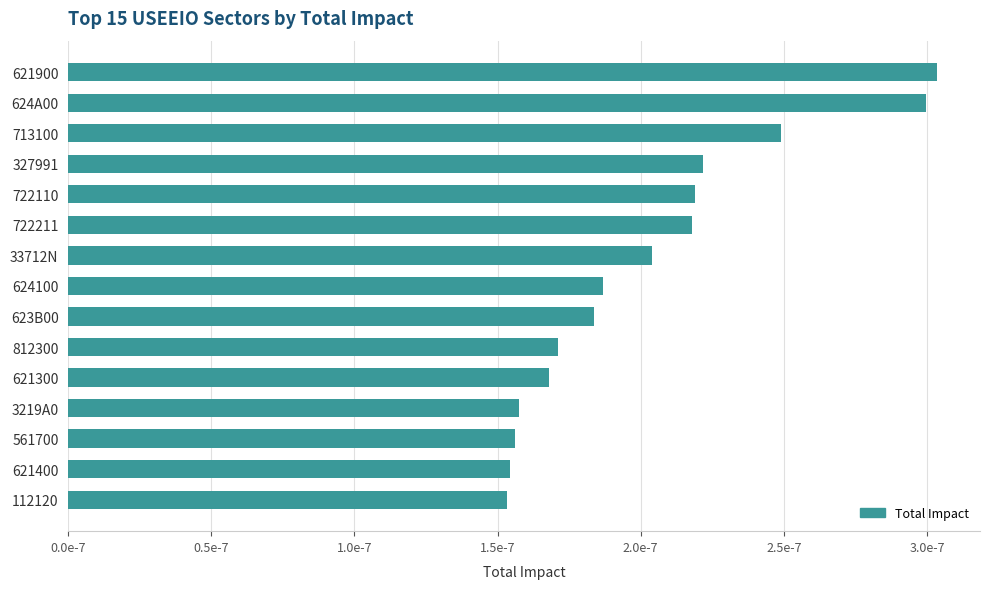

The value at 623B00 is 0.0. True or false?

False